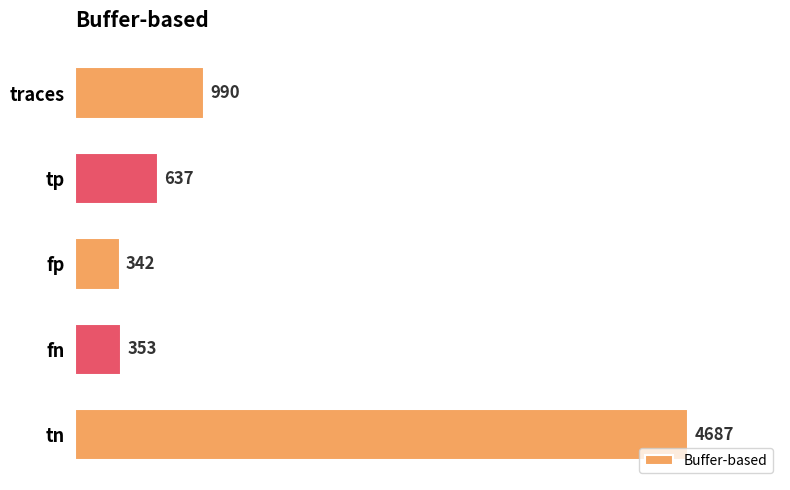

How many data points are less than 637?

2